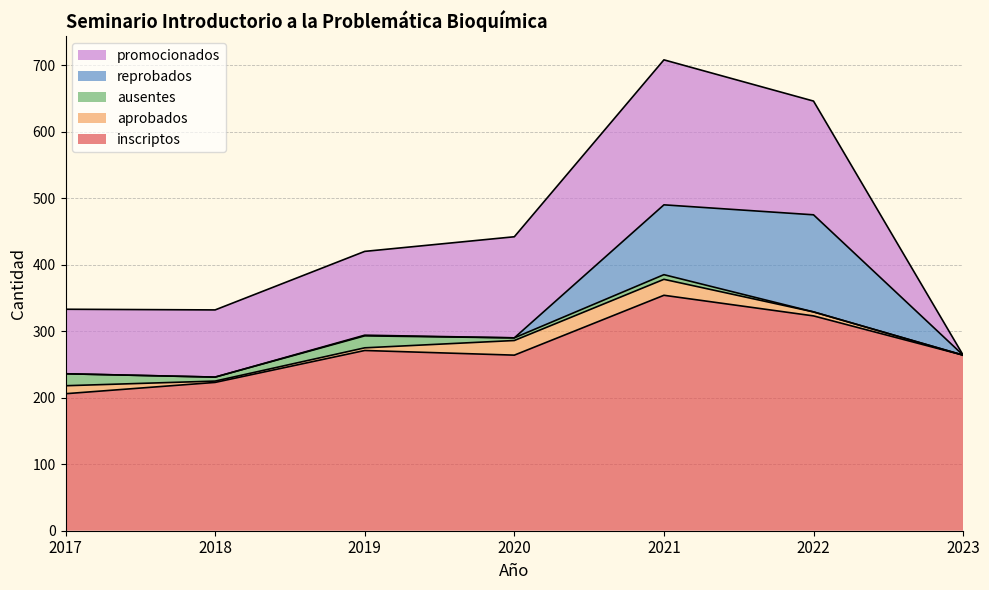

True or false: aprobados and inscriptos cross at least once.

False